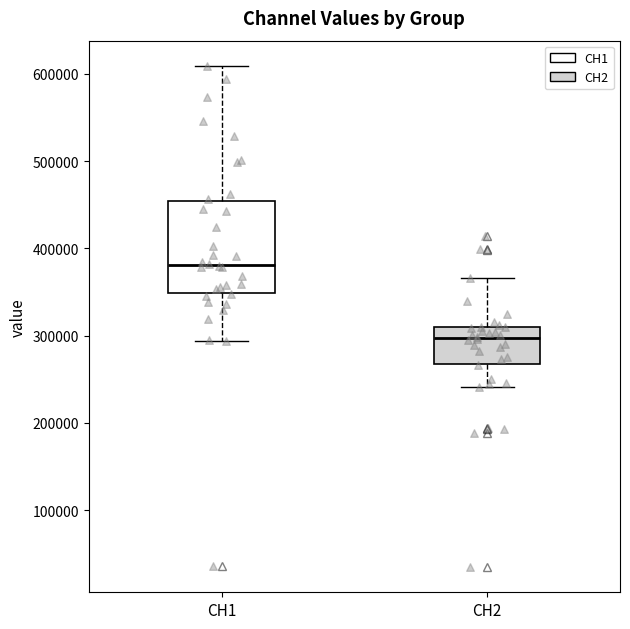

Where is the lower edge of the box for CH1 on the y-axis? The values are not printed on the chart, so give them approximately, as read against the axis.

350000